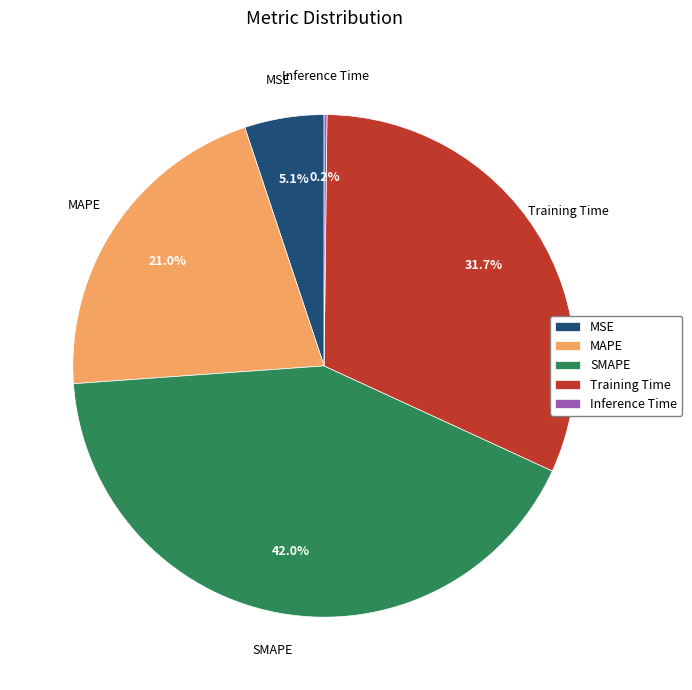

Between MSE and SMAPE, which is larger?

SMAPE